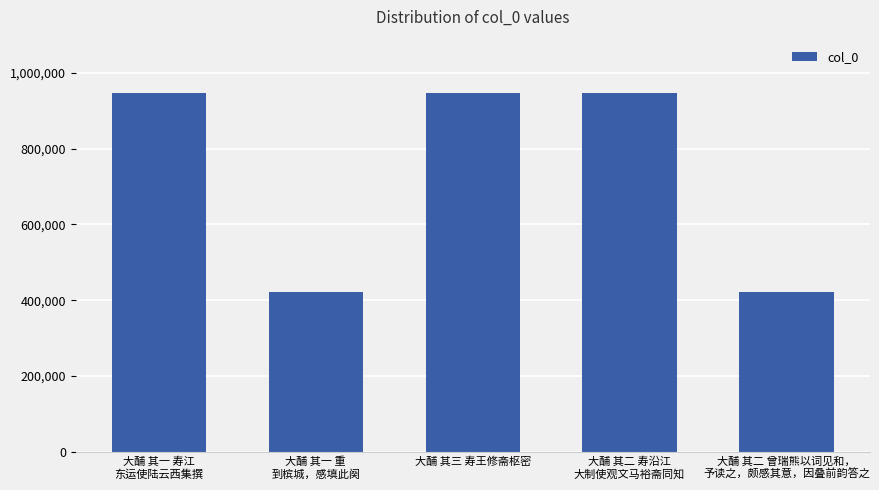

What is the minimum value shown in the chart?

420707